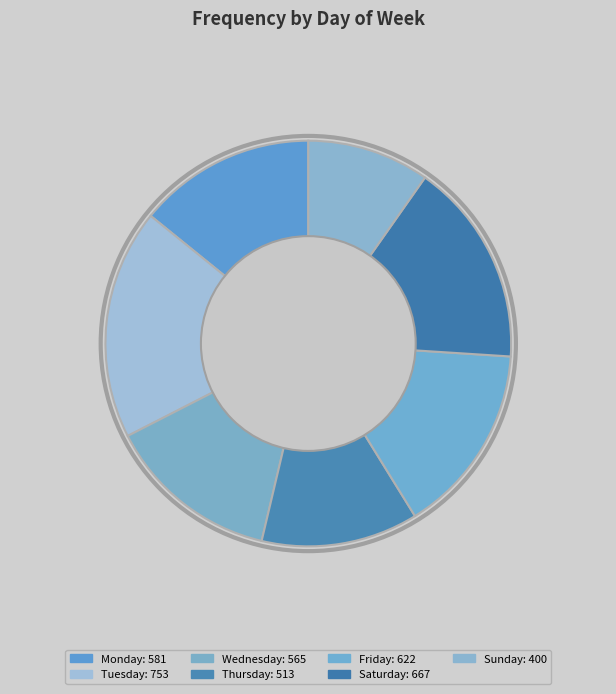

What is the smallest slice in the pie chart?

Sunday